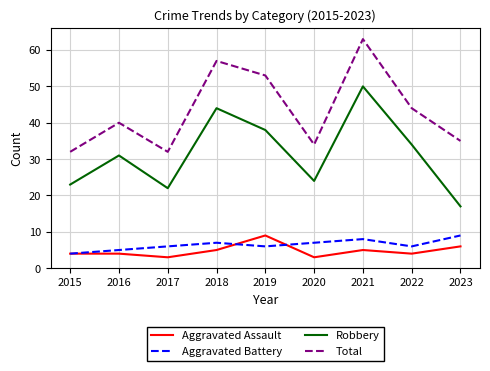

Is the value of Robbery at 2016 greater than the value of Aggravated Battery at 2023?

Yes